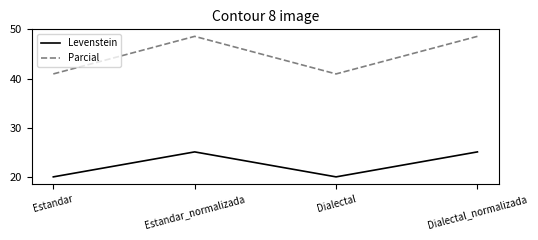

How many lines are shown in the chart?

2